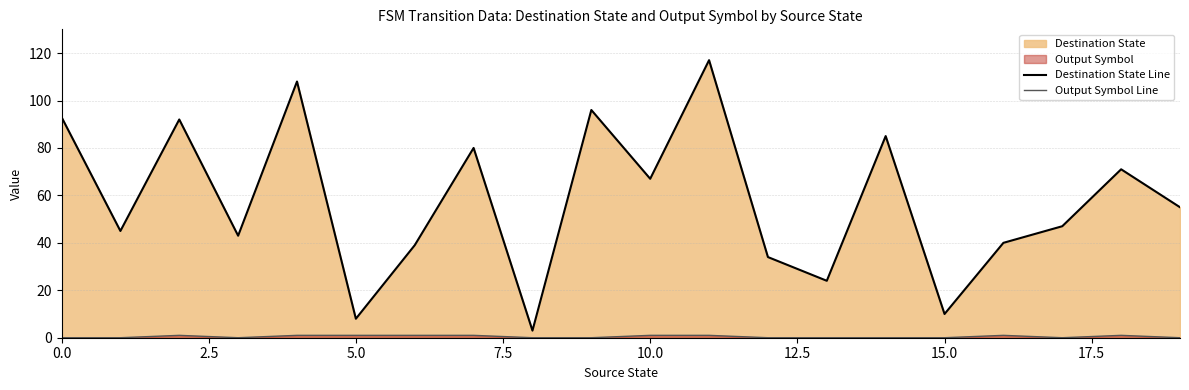

True or false: Output Symbol Line has more than 1 interior local peaks.

True